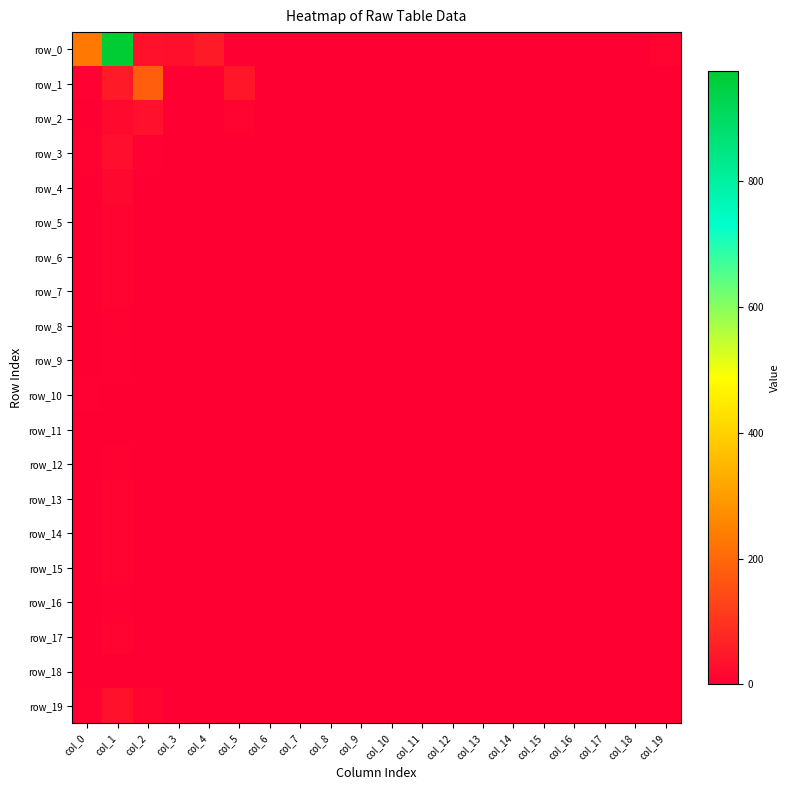

At how many categories does at least one series exceed 10?

6